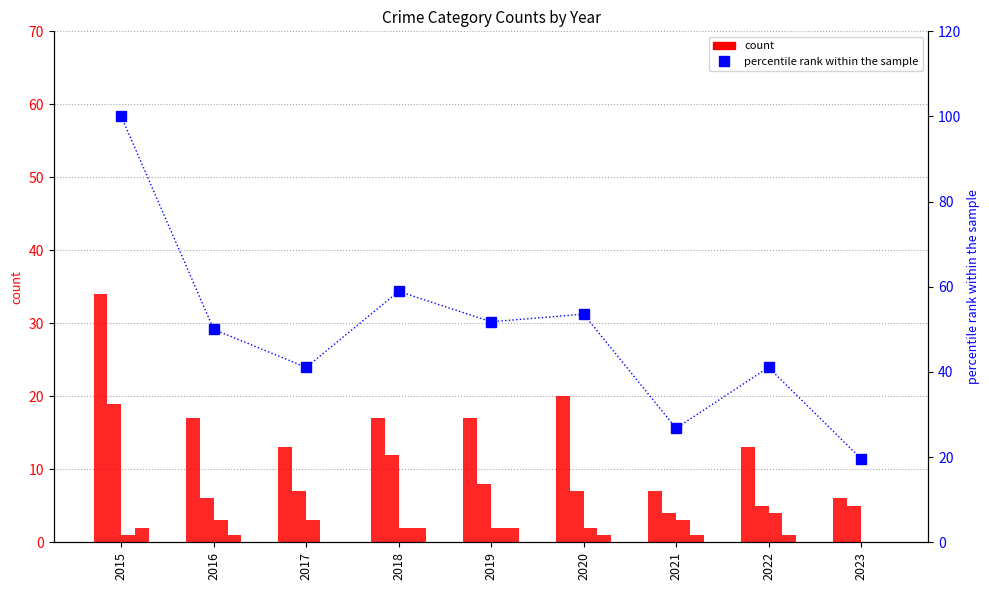

What is the sum of all Robbery values?

73.0